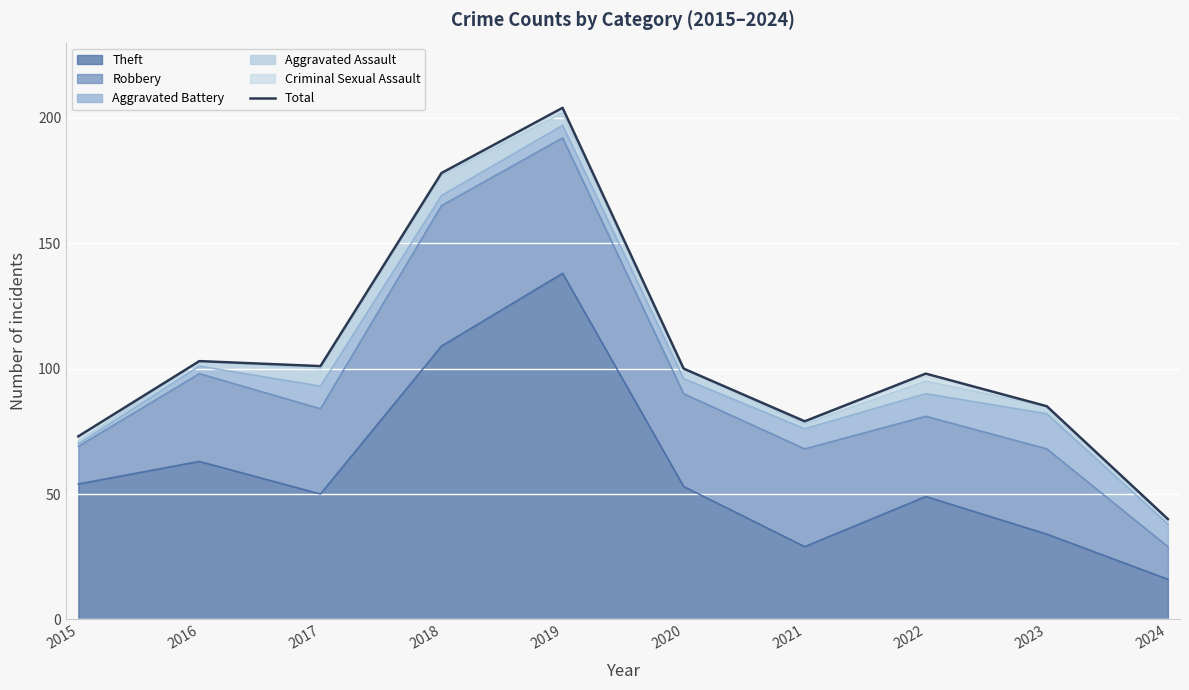

The chart shows a value of 101 at 2017. True or false?

True